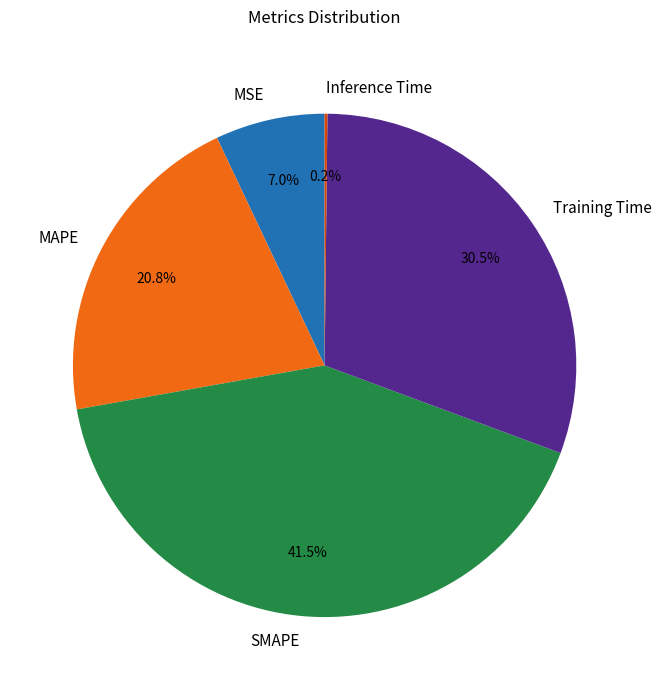

Between MSE and SMAPE, which is larger?

SMAPE